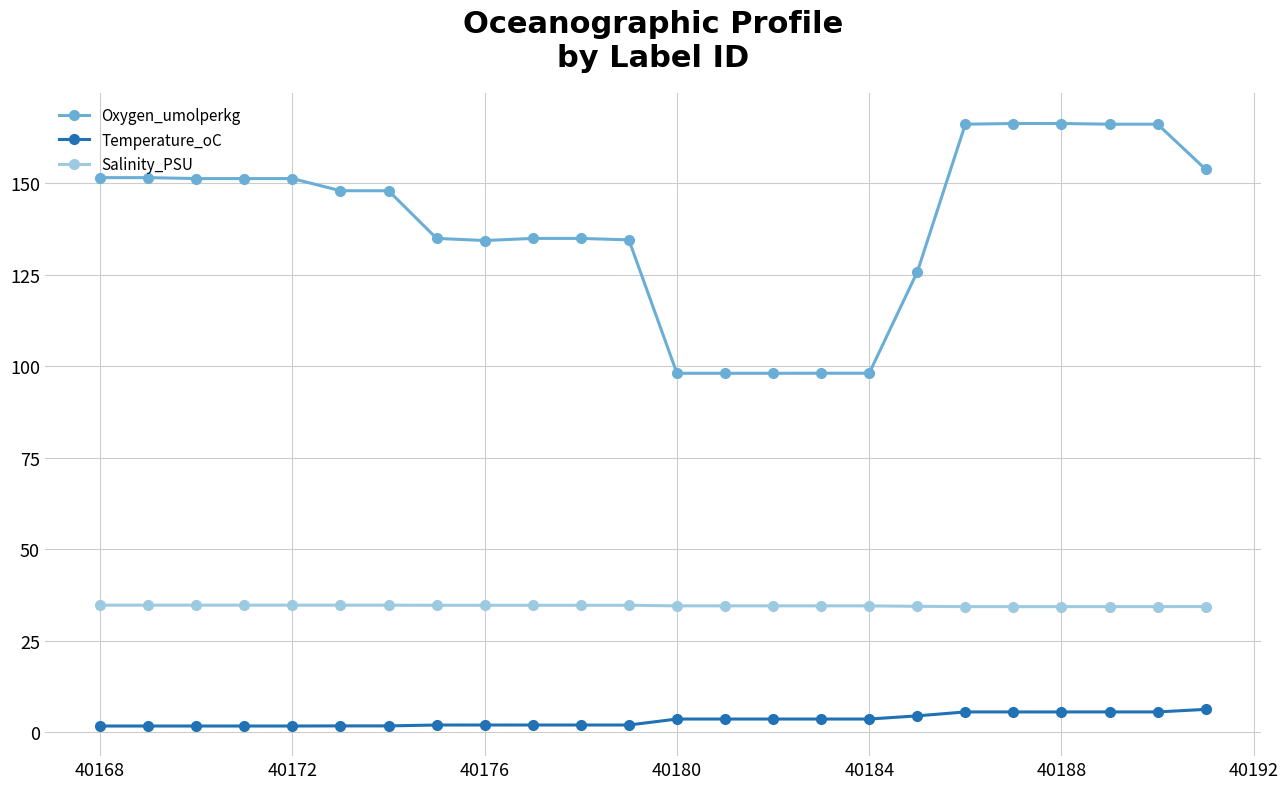

Which series has the largest range (max minus min)?

Oxygen_umolperkg